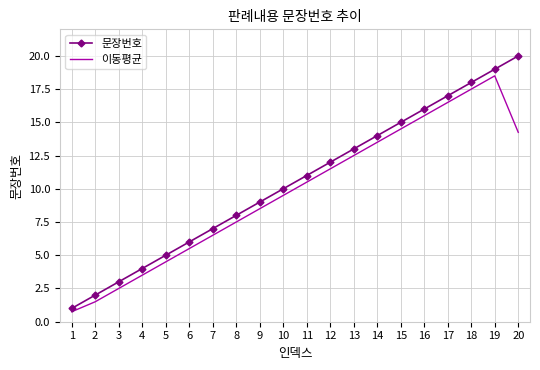

What is the total value across all series at 5?

9.5